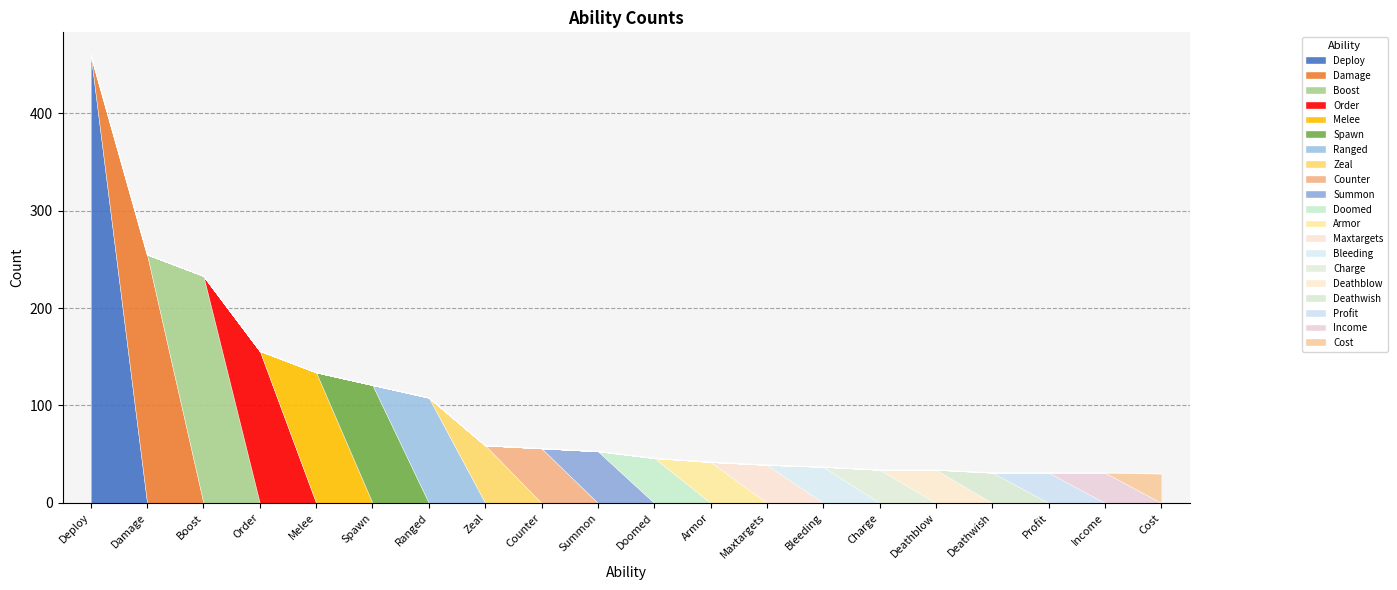

Rank the categories by value from highest to lowest.

Deploy, Damage, Boost, Order, Melee, Spawn, Ranged, Zeal, Counter, Summon, Doomed, Armor, Maxtargets, Bleeding, Charge, Deathblow, Deathwish, Profit, Income, Cost